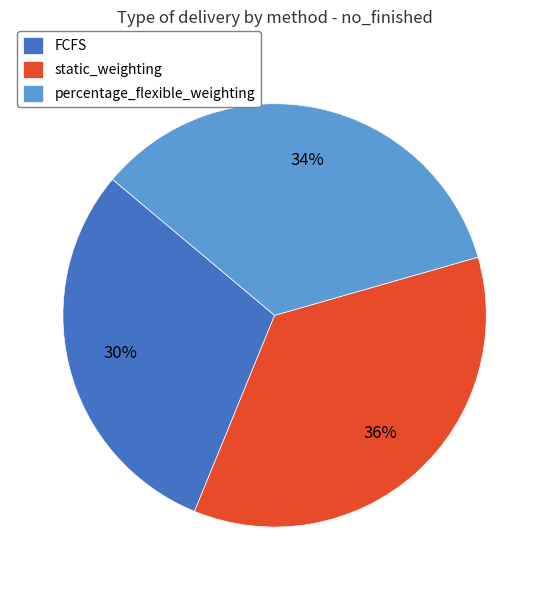

To the nearest percent, what portion does percentage_flexible_weighting represent?

34%